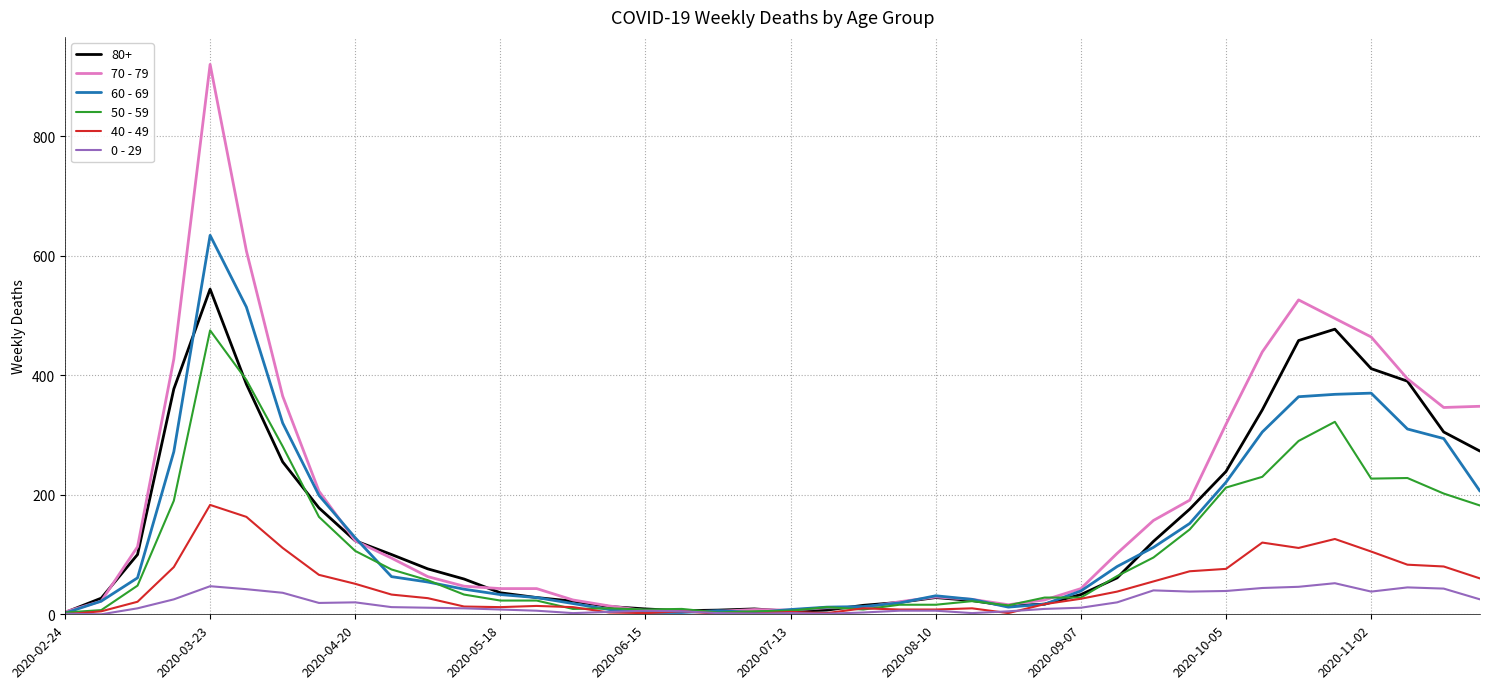

Which series has the widest spread of values?

70 - 79